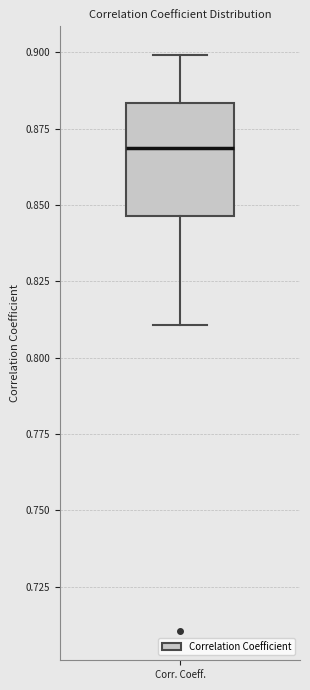

Read this box plot against the y-axis: the position of the median line, the range covered by the box, and the ends of both whiskers. The values are not printed on the chart, so give them approximately, as read against the axis.

median 0.870, box 0.845 to 0.885, whiskers 0.810 to 0.900